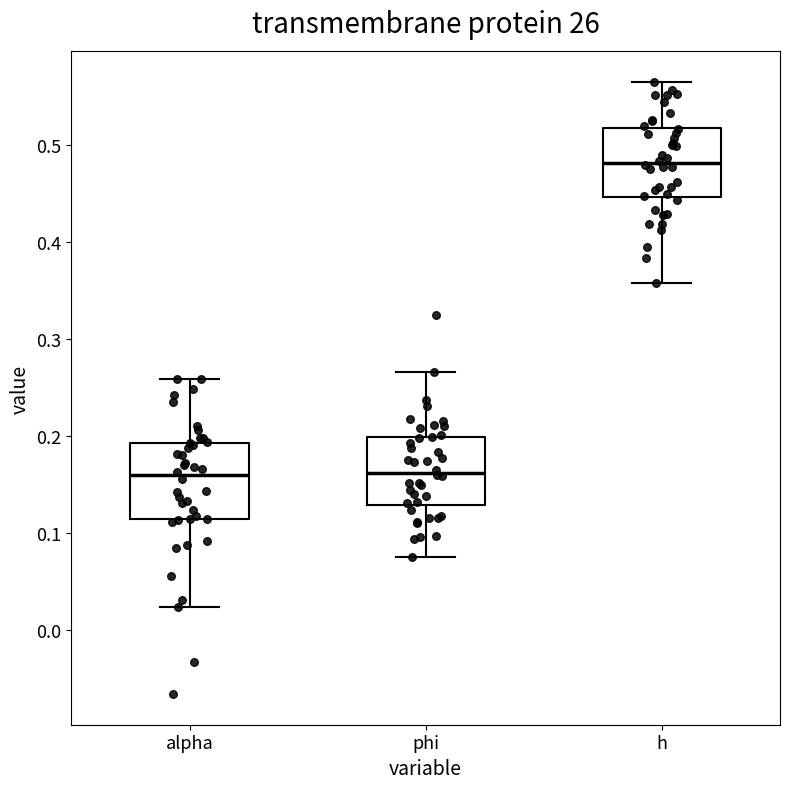

Reading left to right, transcribe this box plot: for each box, give where its median line is, the range the box spans, and where its two whiskers end, as read against the y-axis. The values are not printed on the chart, so give them approximately, as read against the axis.

alpha: median 0.16, box 0.11 to 0.19, whiskers 0.02 to 0.26
phi: median 0.16, box 0.13 to 0.20, whiskers 0.08 to 0.27
h: median 0.48, box 0.45 to 0.52, whiskers 0.36 to 0.56